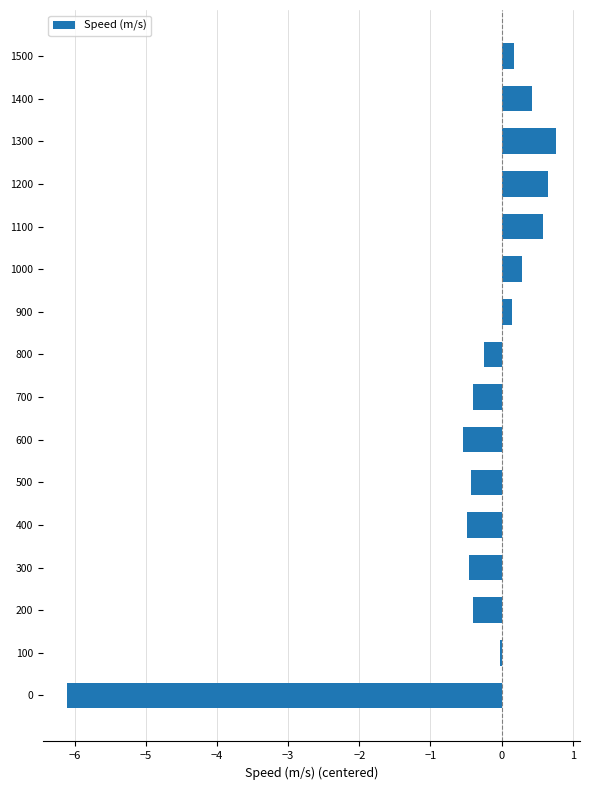

The chart shows a value of 1.0 at 1200. True or false?

False